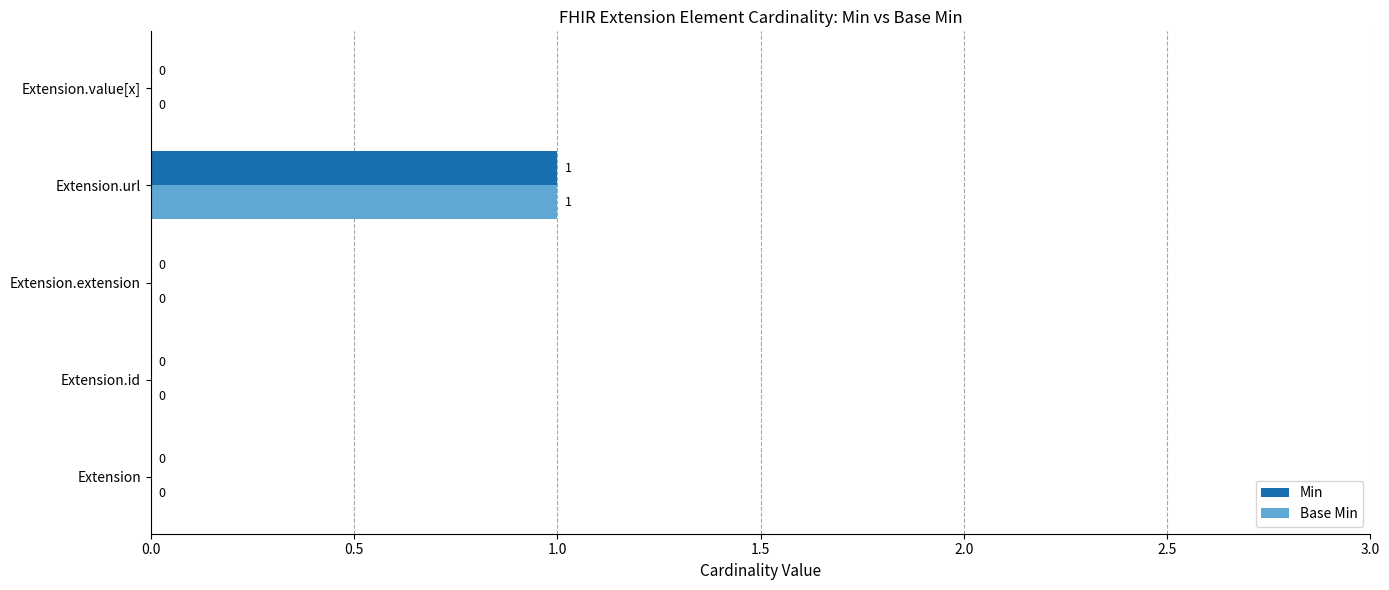

True or false: Min has a value of 1 at Extension.value[x].

False